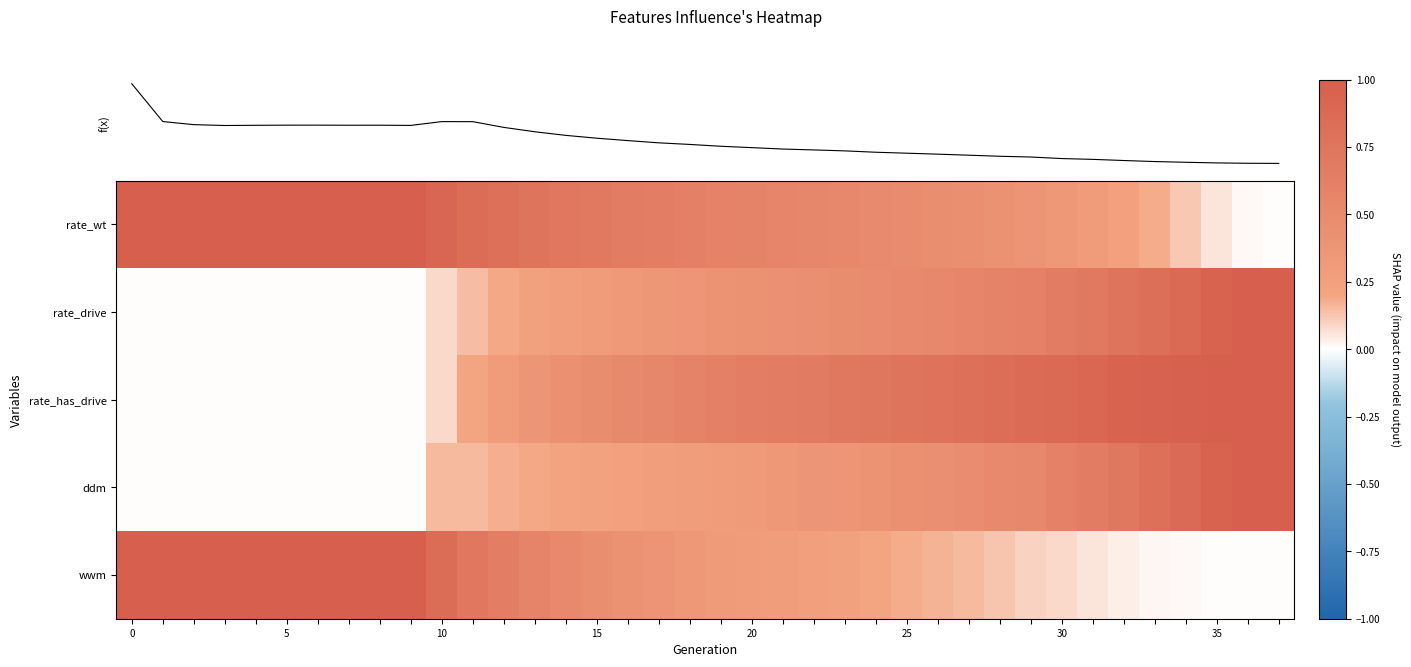

What is the spread (max minus min) of values at 22?

0.4